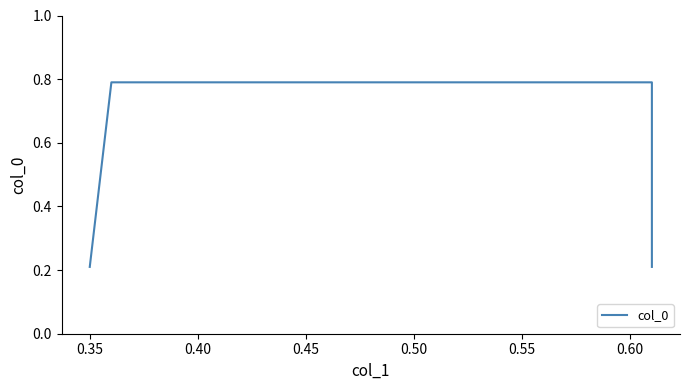

Reading left to right, what are all the values shown in this chart?

0.2	0.8	0.8	0.2